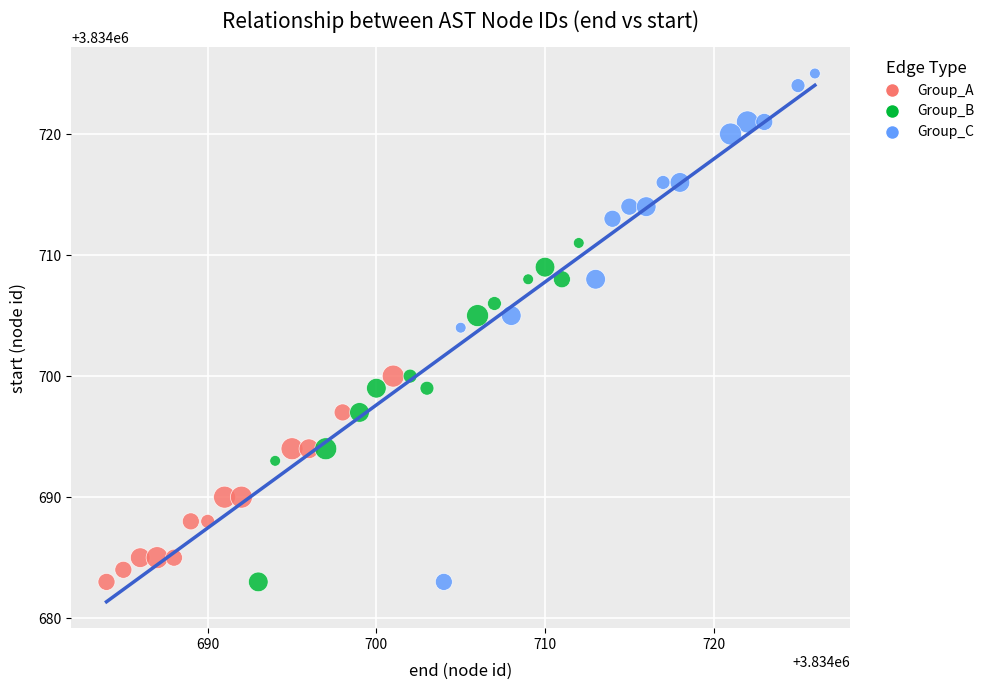

Which series reaches the maximum Y coordinate?

Group_C